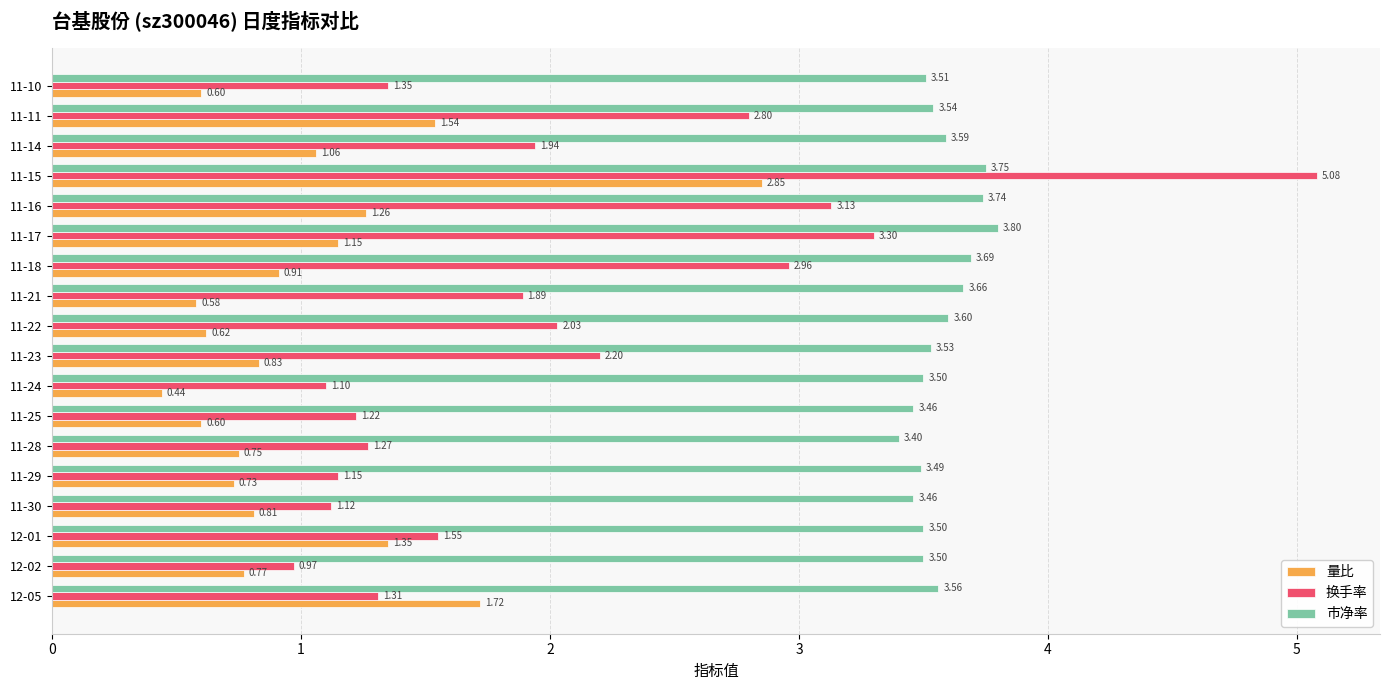

Which series has the largest range (max minus min)?

换手率